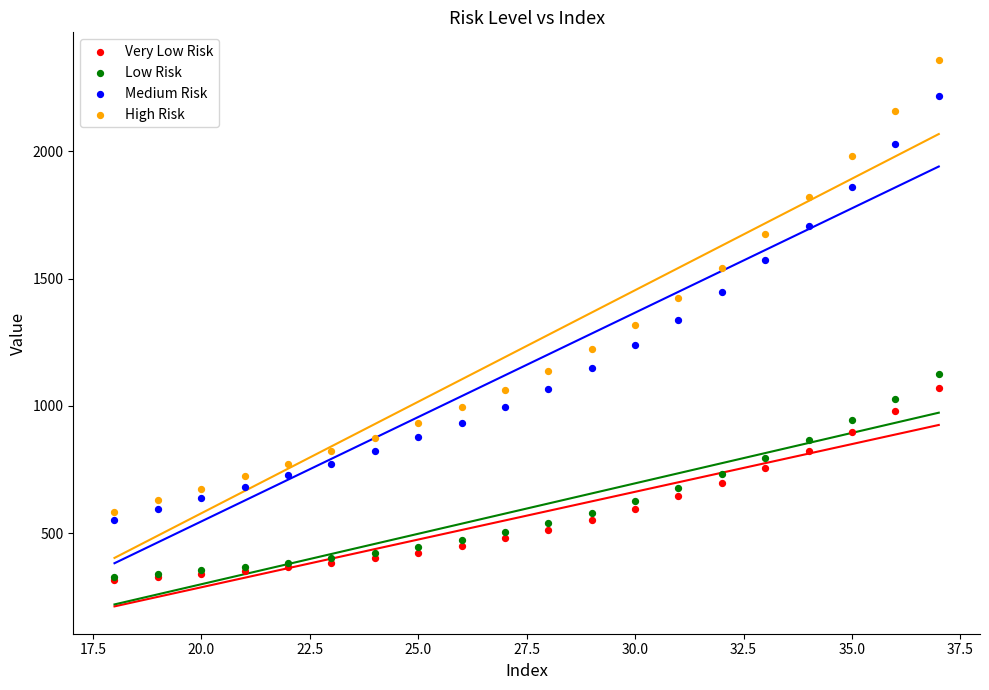

Which series contains the highest Y value?

High Risk